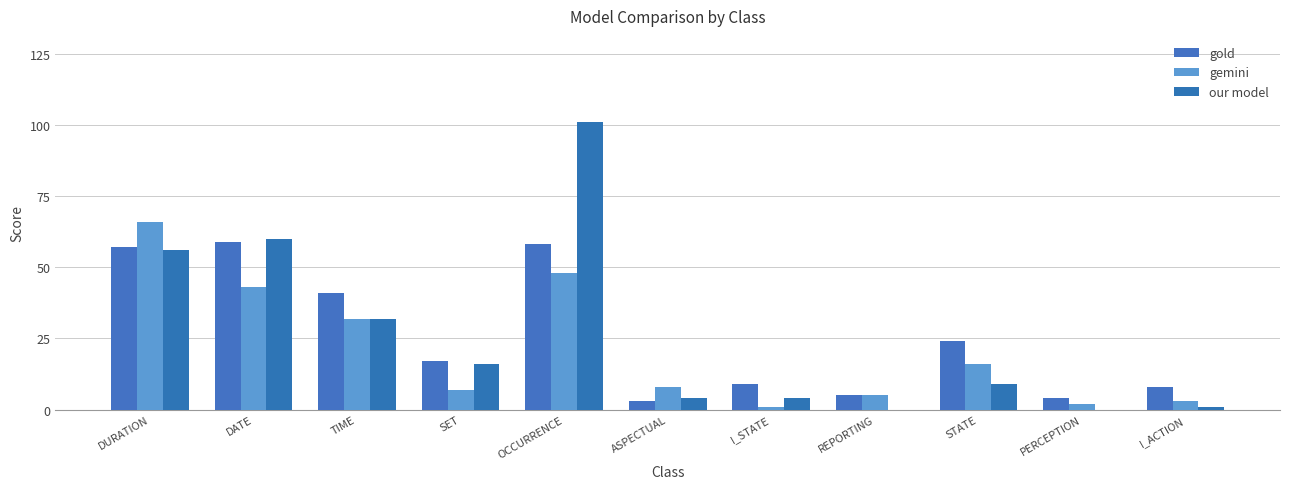

The our model series shows 26 at SET. True or false?

False